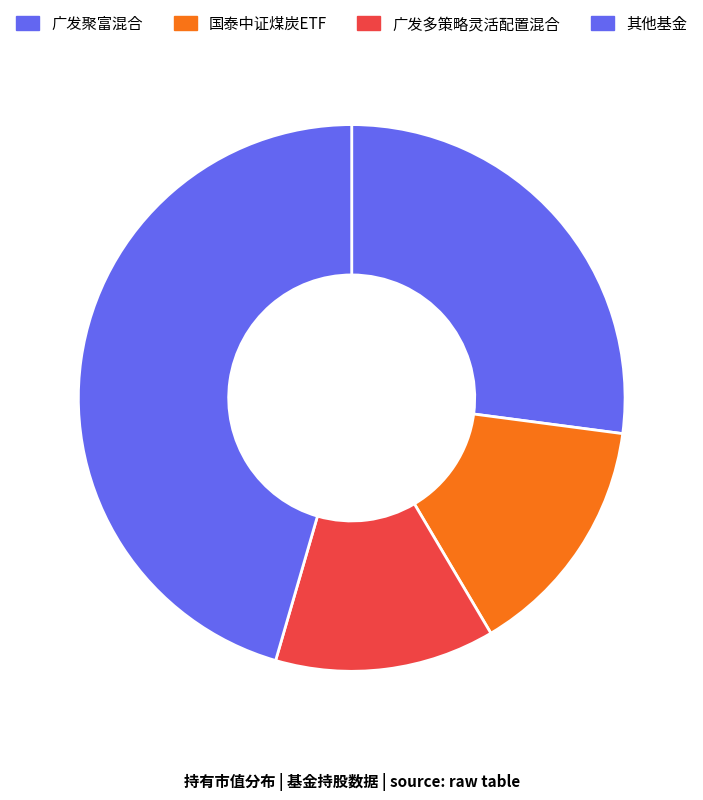

Count the number of slices in the pie.

4